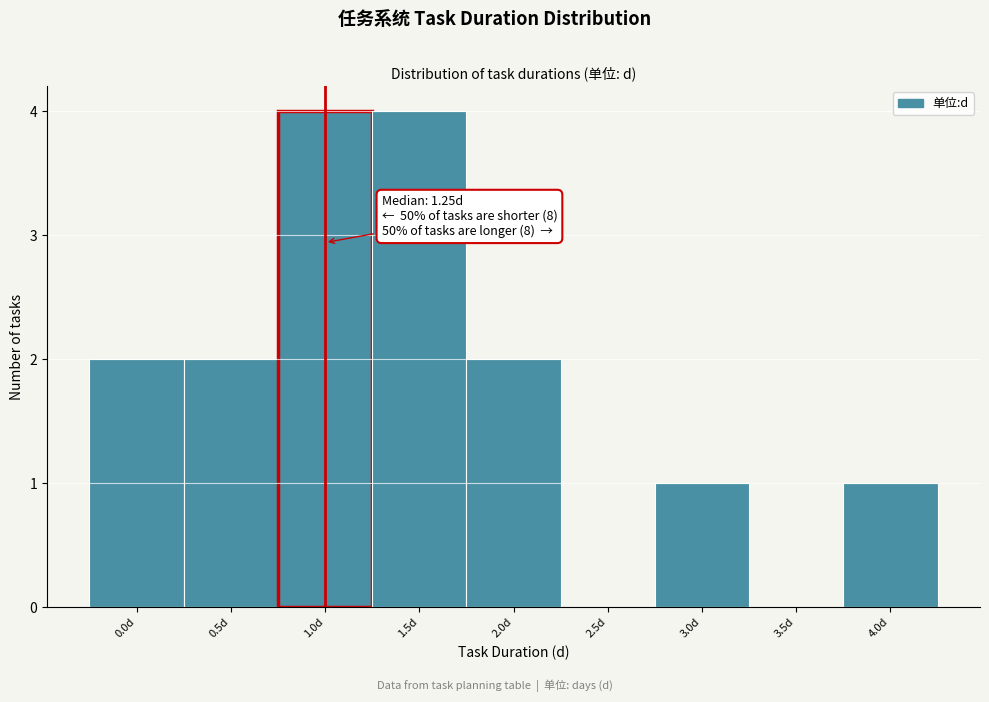

Reading right to left, extract all data points from this chart.

4.0d=1	3.5d=0	3.0d=1	2.5d=0	2.0d=2	1.5d=4	1.0d=4	0.5d=2	0.0d=2